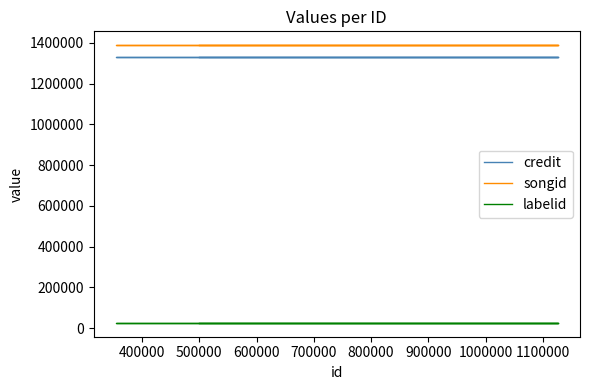

Which series has the largest range (max minus min)?

credit